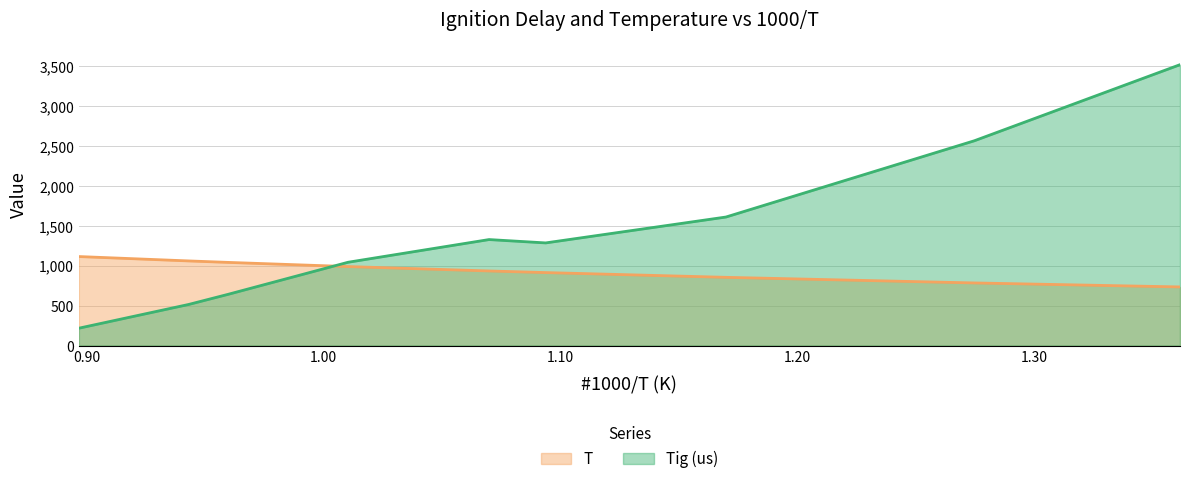

Which category has the lowest value in the Tig (us) series?

0.89659